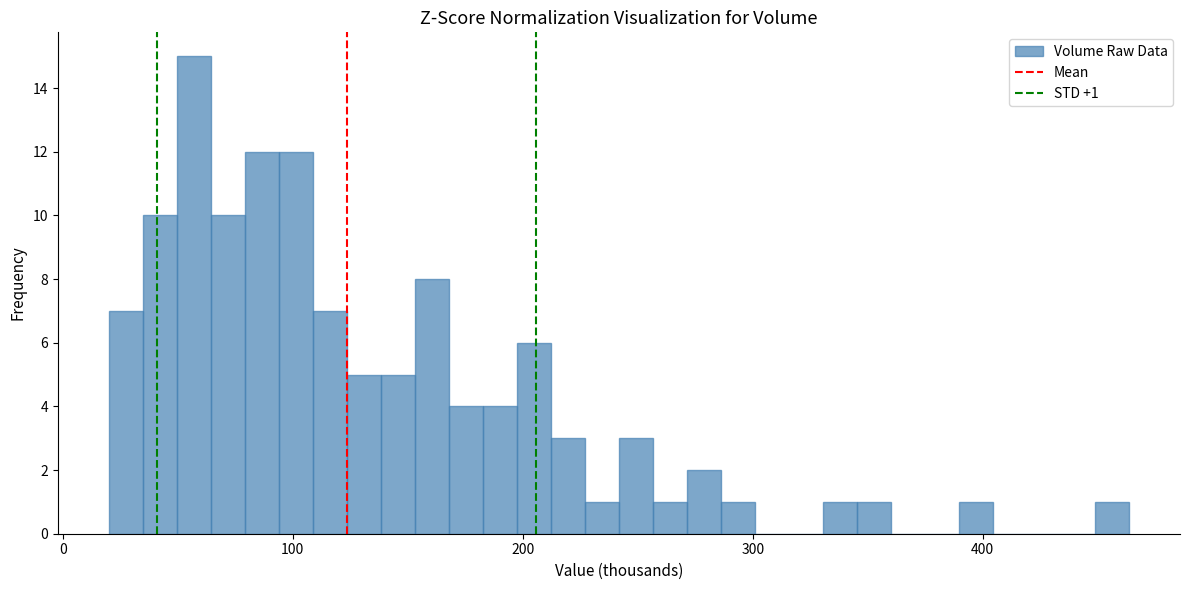

Around what value on the x-axis is the tallest bar? Give the approximate position of its centre, as read against the axis.

60